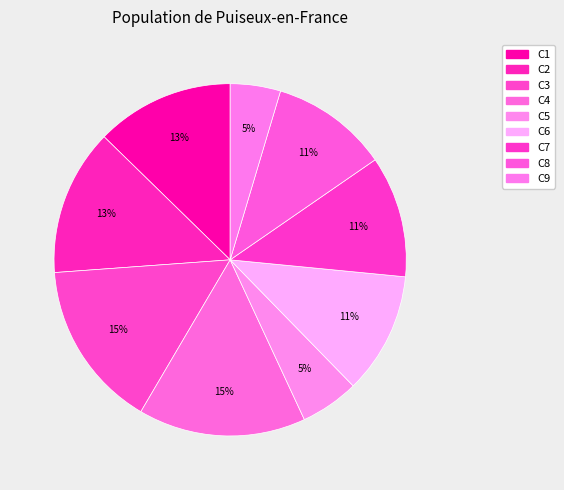

To the nearest percent, what is the combined percentage of C6 and C7?

22%